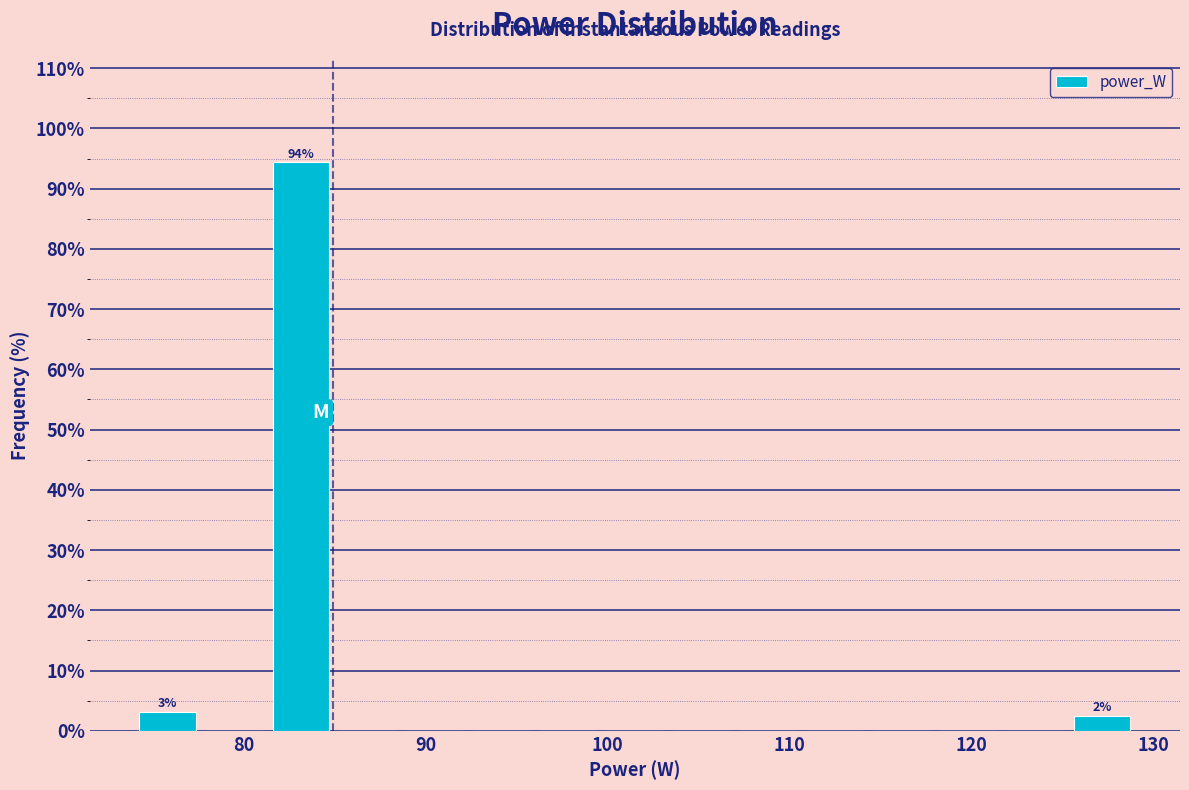

Around what value on the x-axis is the tallest bar? Give the approximate position of its centre, as read against the axis.

83